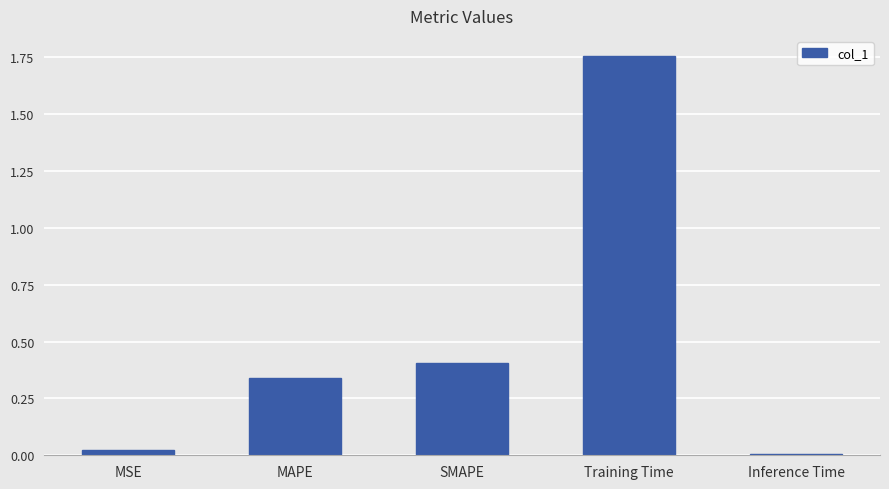

What is the sum of the values at Training Time and MAPE?

2.1